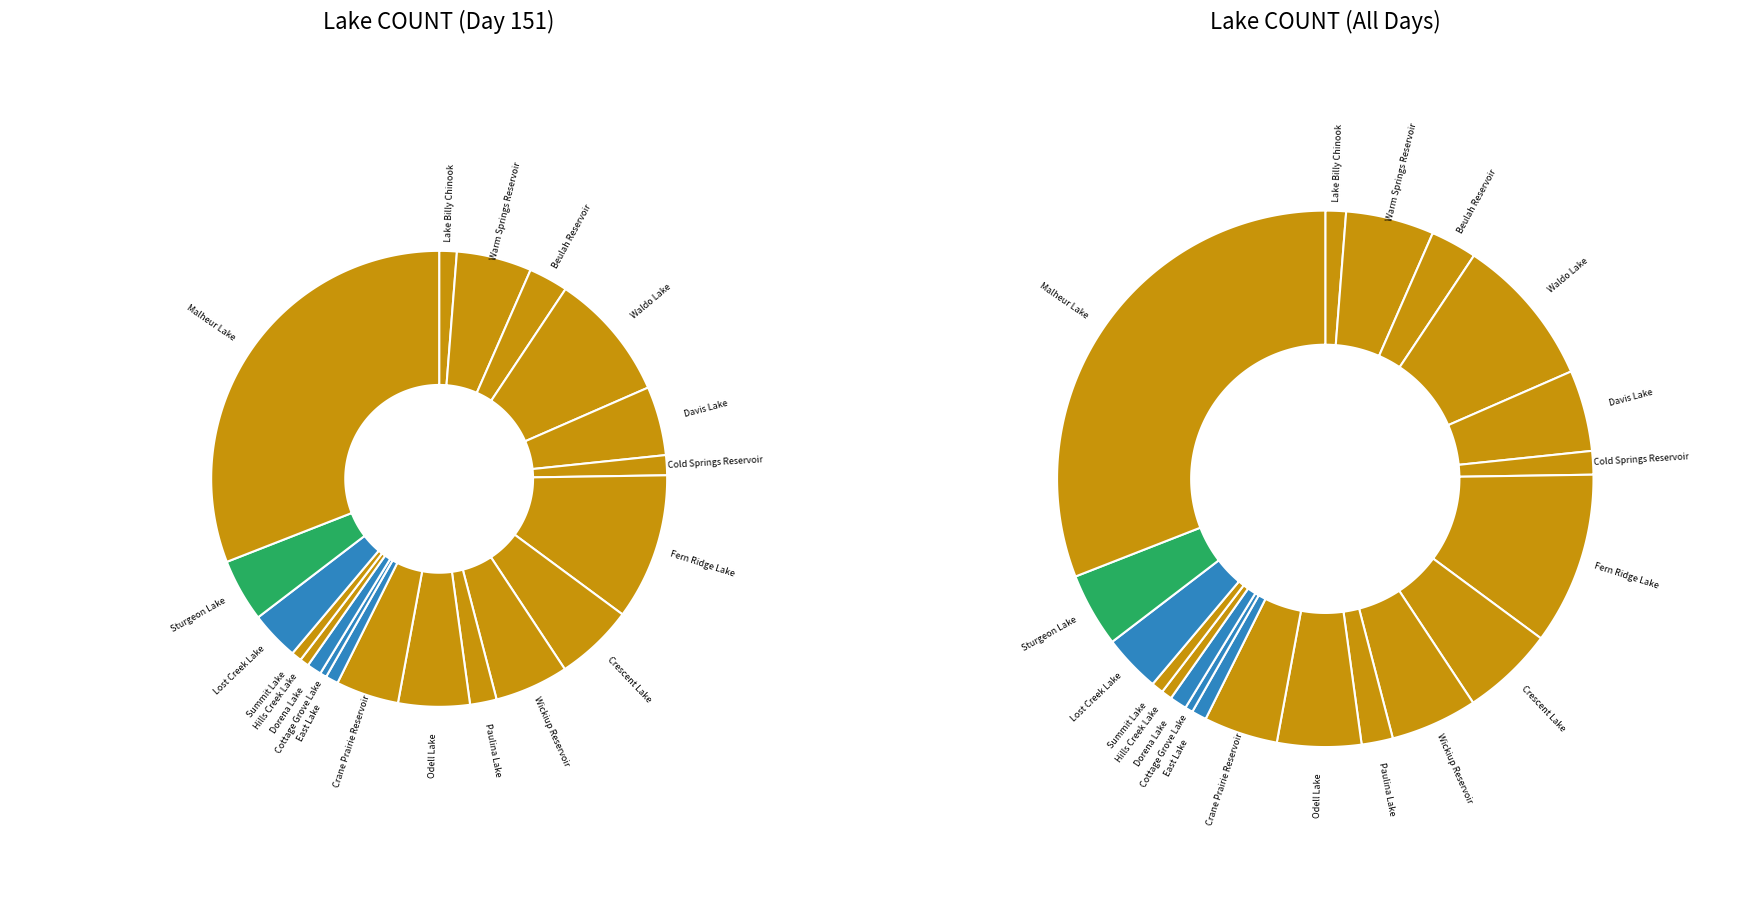

What percentage is NOT represented by Sturgeon Lake?

95.5%